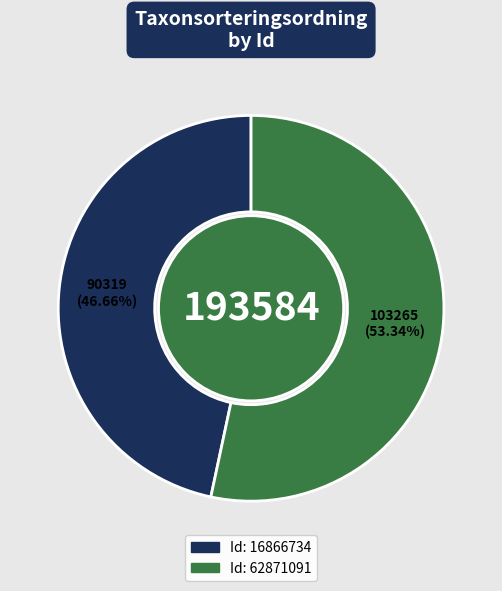

Is there a majority slice in this chart?

Yes